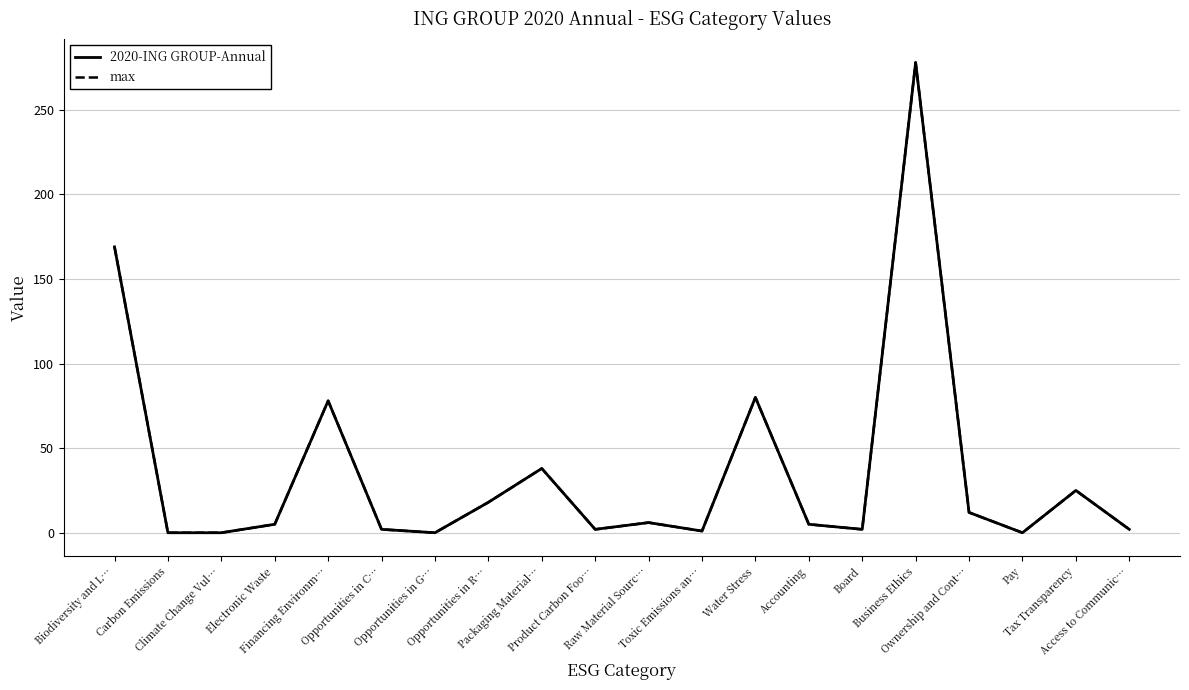

Does the chart have visible grid lines?

Yes